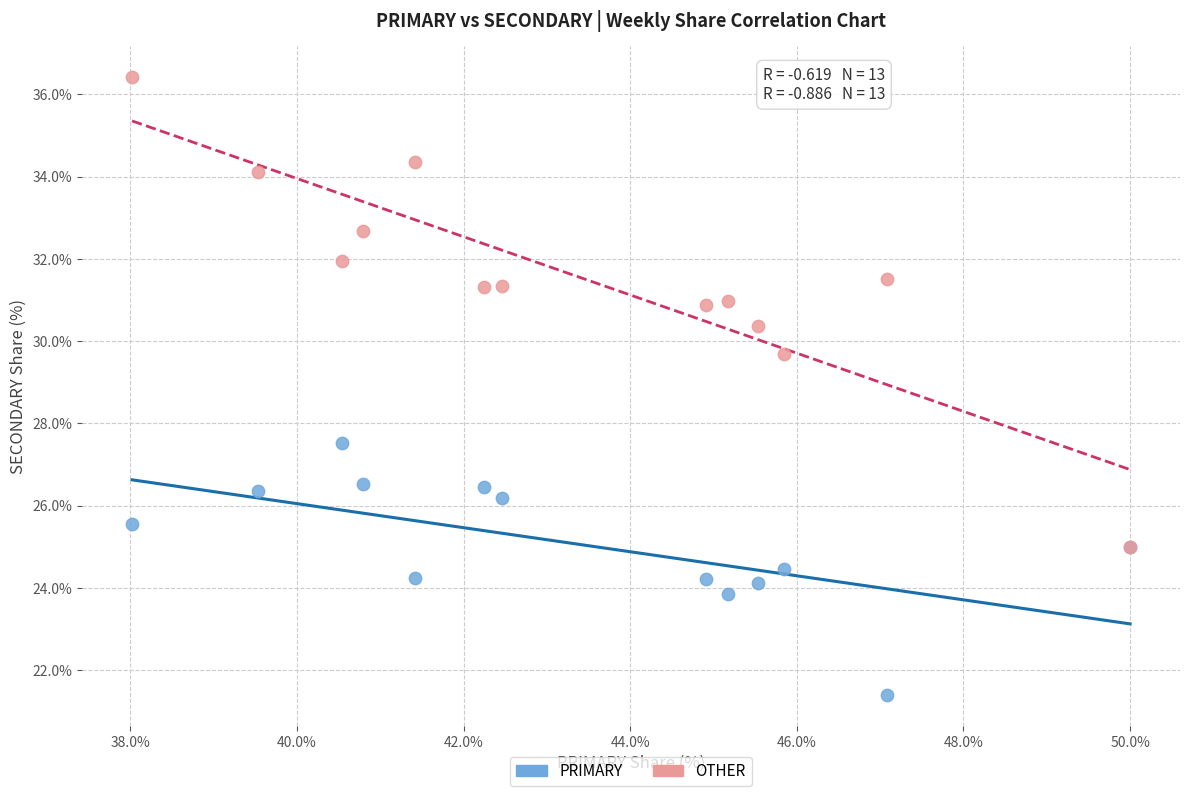

Across all series, what Y value is closest to 28?

27.5